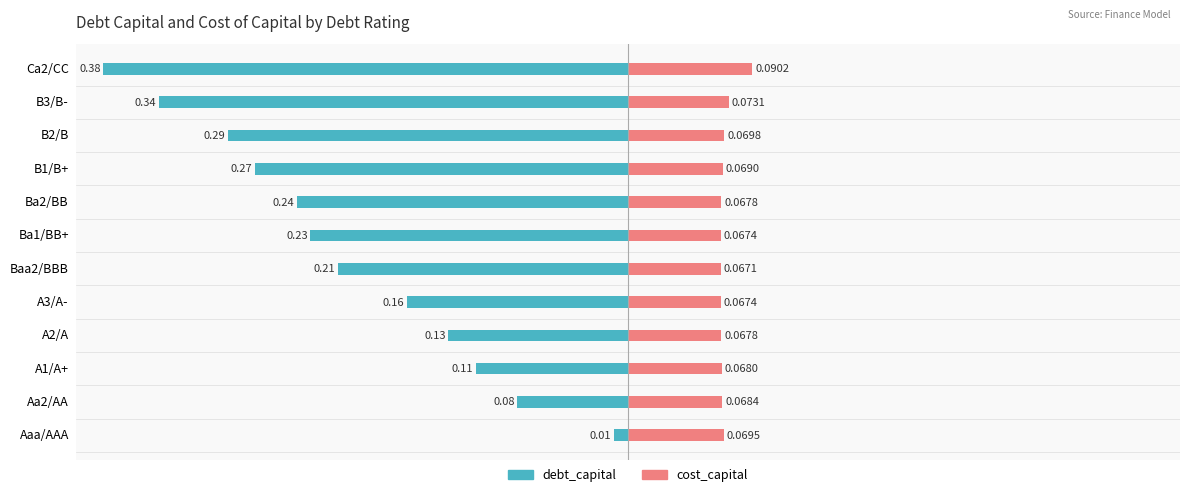

What is the sum of all cost_capital values?

0.8